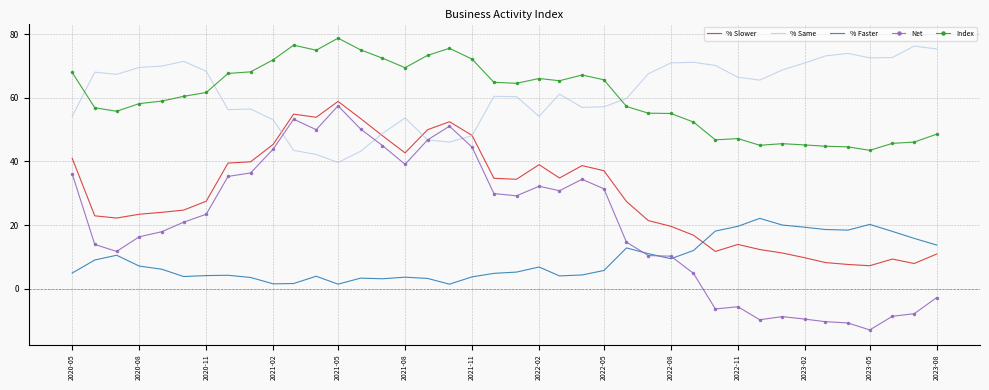

In % Faster, how many points are higher than both neighbors (excluding endpoints)?

9